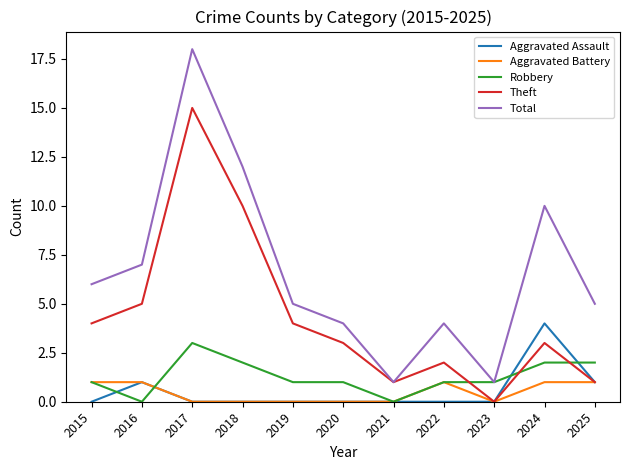

Reading left to right, list all the values displayed in this chart.

Aggravated Assault: 2015=0	2016=1	2017=0	2018=0	2019=0	2020=0	2021=0	2022=0	2023=0	2024=4	2025=1
Aggravated Battery: 2015=1	2016=1	2017=0	2018=0	2019=0	2020=0	2021=0	2022=1	2023=0	2024=1	2025=1
Robbery: 2015=1	2016=0	2017=3	2018=2	2019=1	2020=1	2021=0	2022=1	2023=1	2024=2	2025=2
Theft: 2015=4	2016=5	2017=15	2018=10	2019=4	2020=3	2021=1	2022=2	2023=0	2024=3	2025=1
Total: 2015=6	2016=7	2017=18	2018=12	2019=5	2020=4	2021=1	2022=4	2023=1	2024=10	2025=5